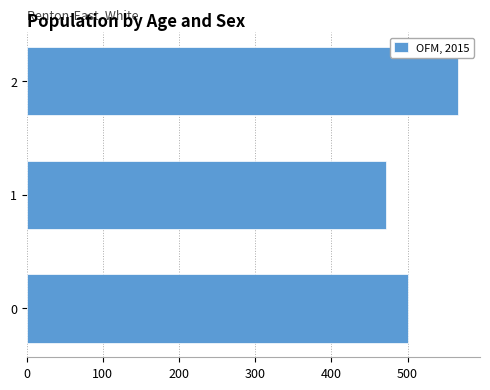

Which category has the lowest value across all series?

1